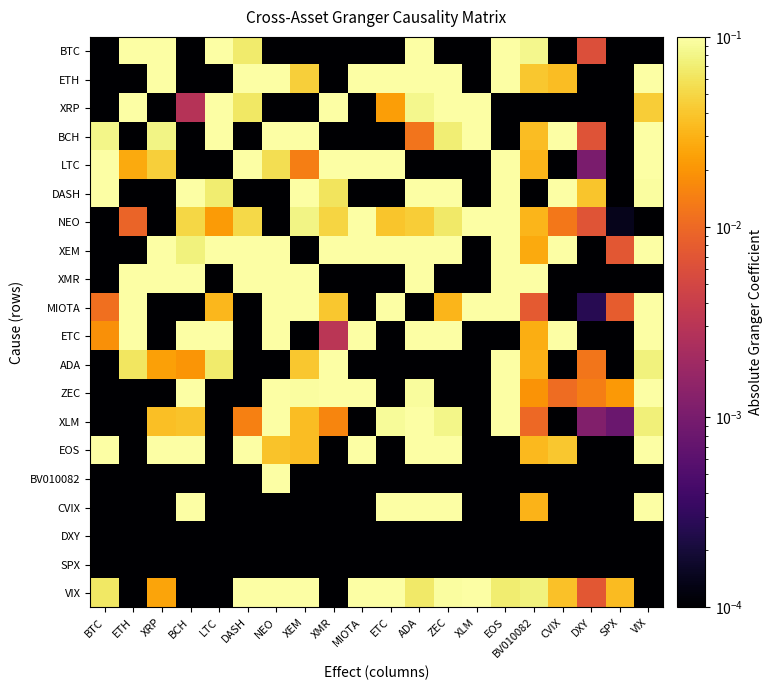

What is the total value across all series at NEO?

3.6